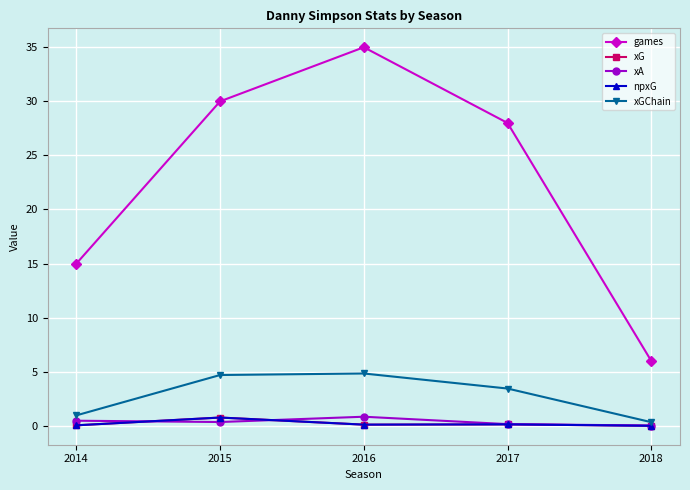

At which category does the chart reach its peak across all series?

2016